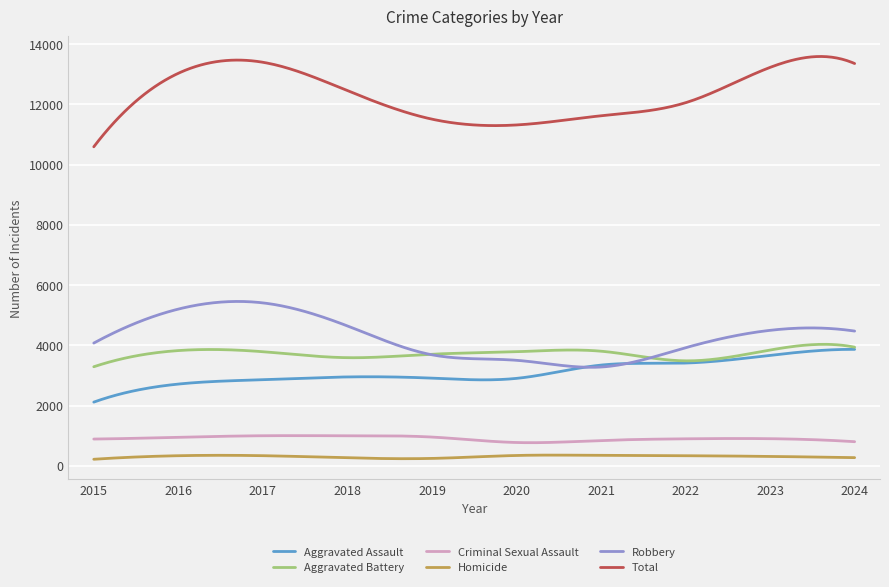

True or false: Aggravated Battery and Robbery cross at least once.

True